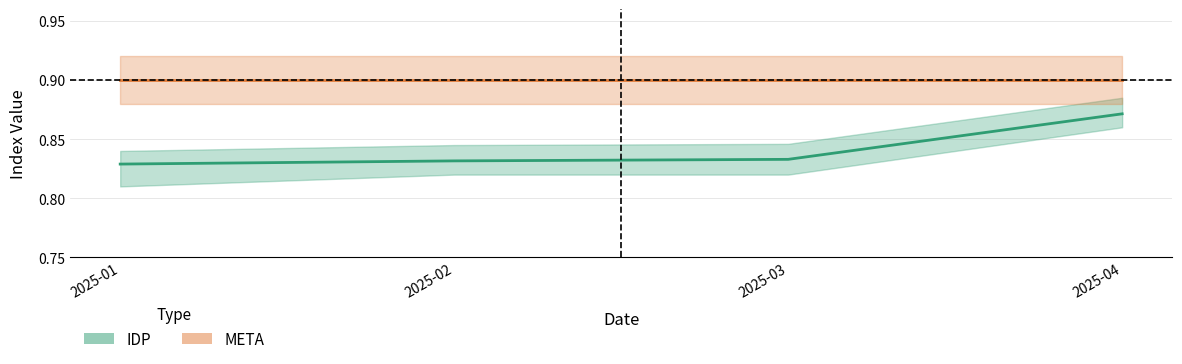

Is this an area chart (filled region under the line)?

No